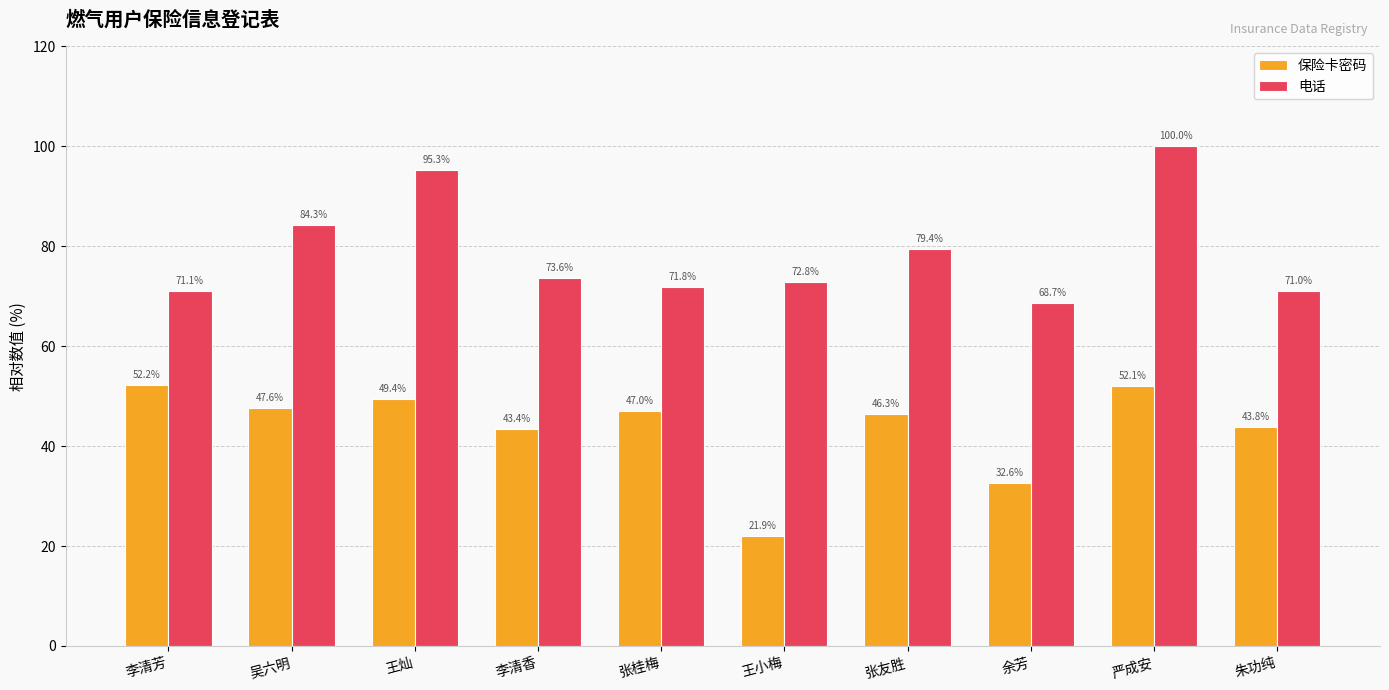

How many data points in 电话 are above 73?

5